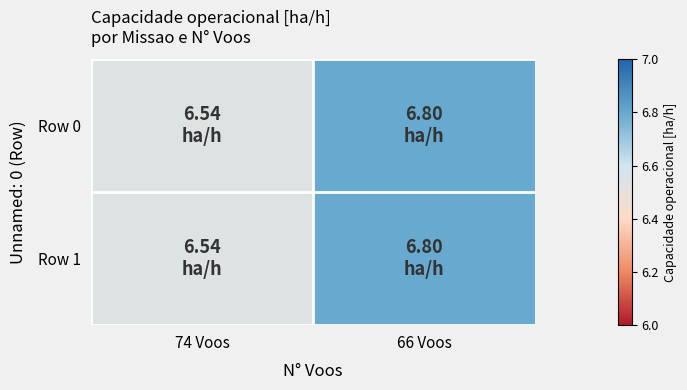

Reading right to left, extract all data points from this chart.

Row 0: 66 Voos=6.8	74 Voos=6.5
Row 1: 66 Voos=6.8	74 Voos=6.5